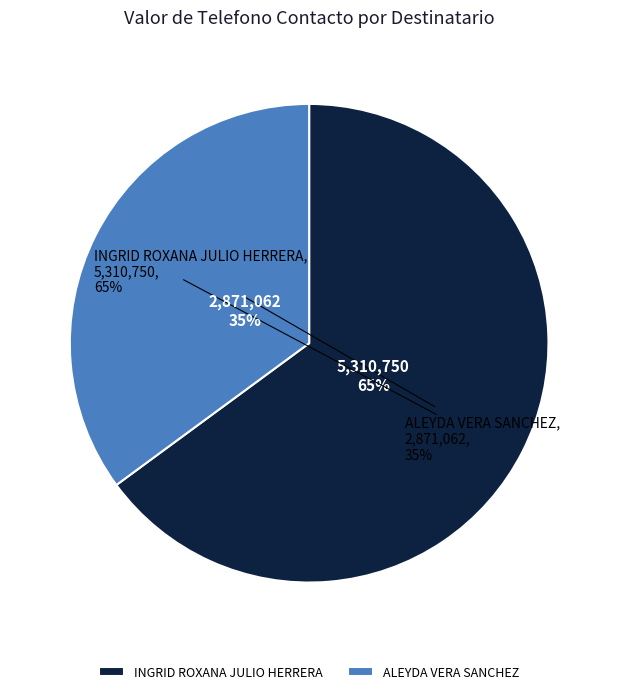

Which category has the biggest portion of the pie?

INGRID ROXANA JULIO HERRERA